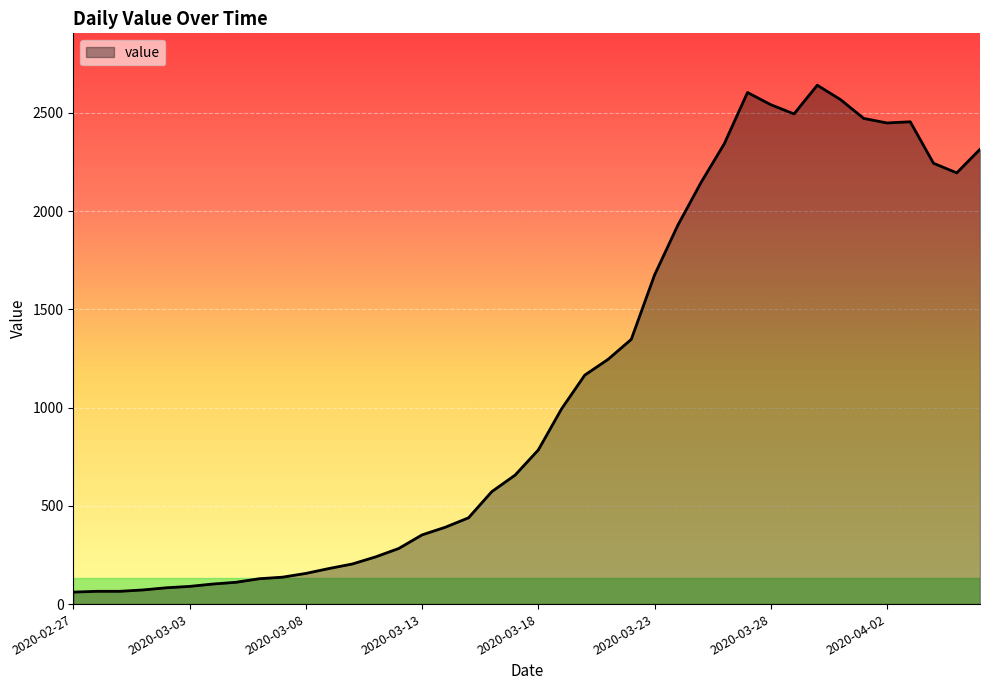

What is the greatest value displayed?

2640